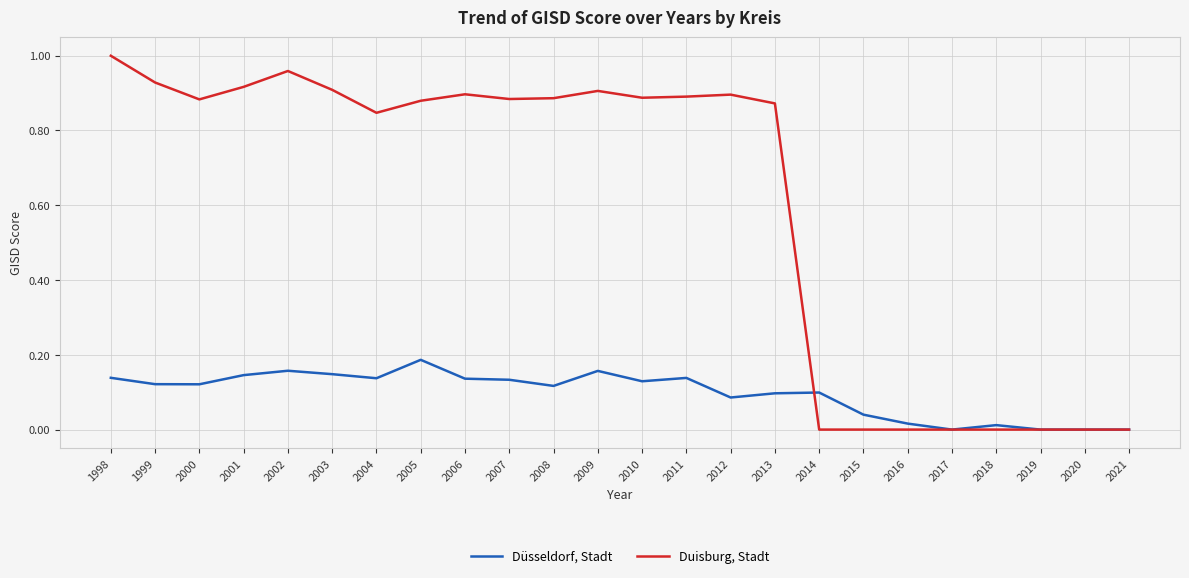

Which series changed the most between 2002 and 2004?

Duisburg, Stadt